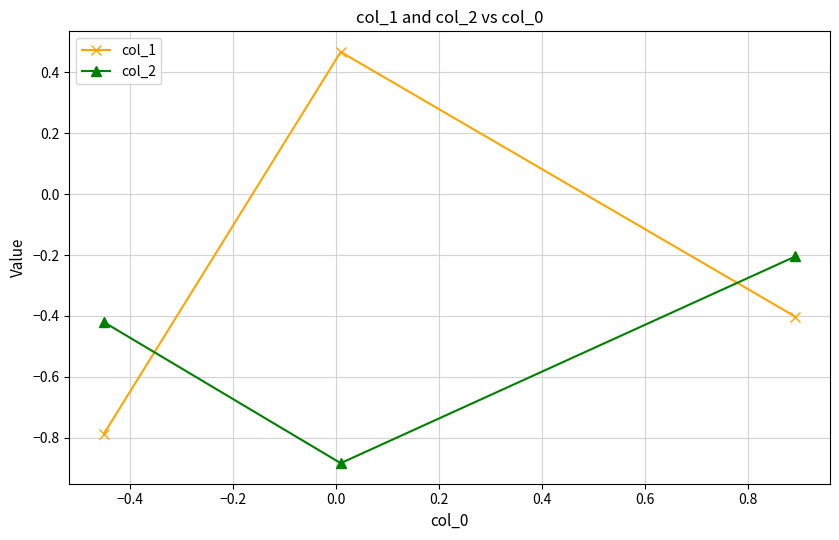

What is the average value of the col_1 series?

-0.2